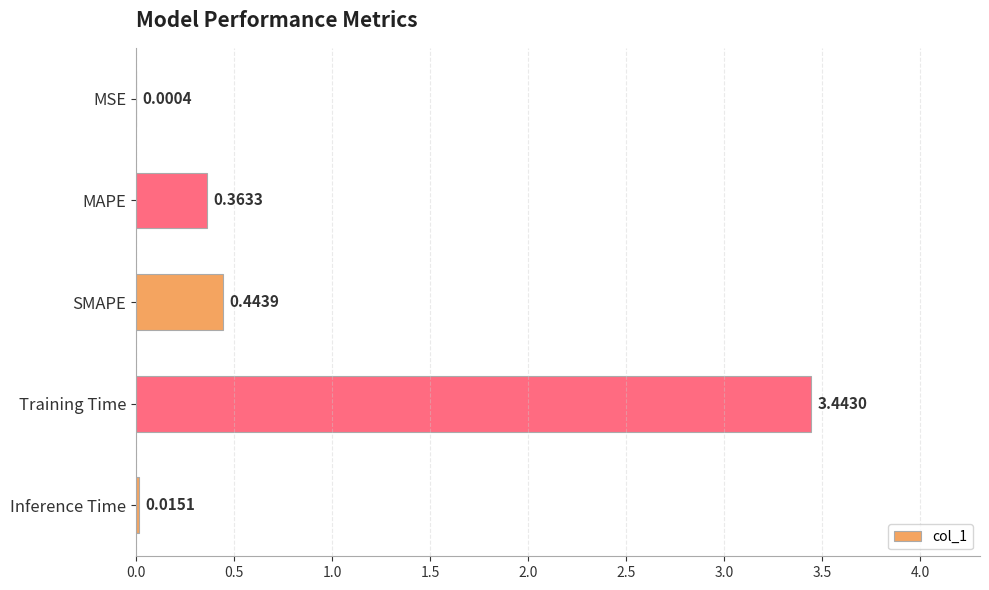

Which has a higher value, Training Time or MSE?

Training Time